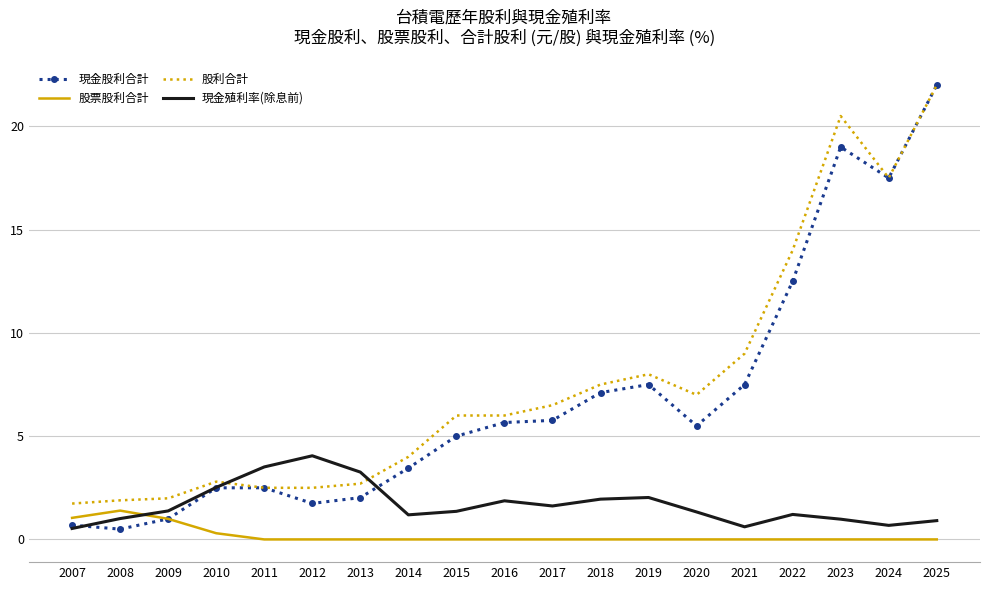

Read the 現金殖利率(除息前) value at 2021.

0.6